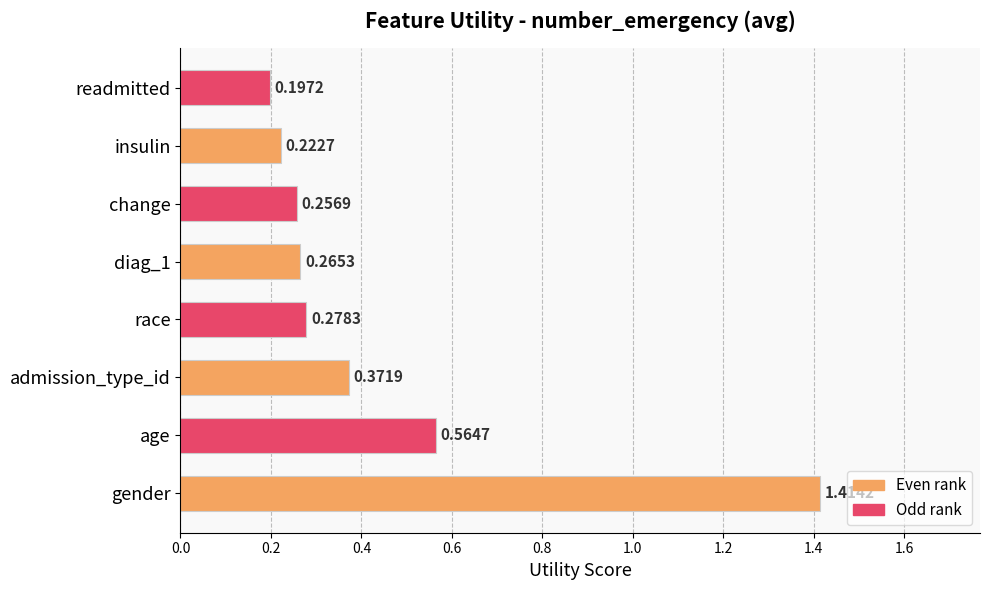

Between diag_1 and race, which is larger?

race